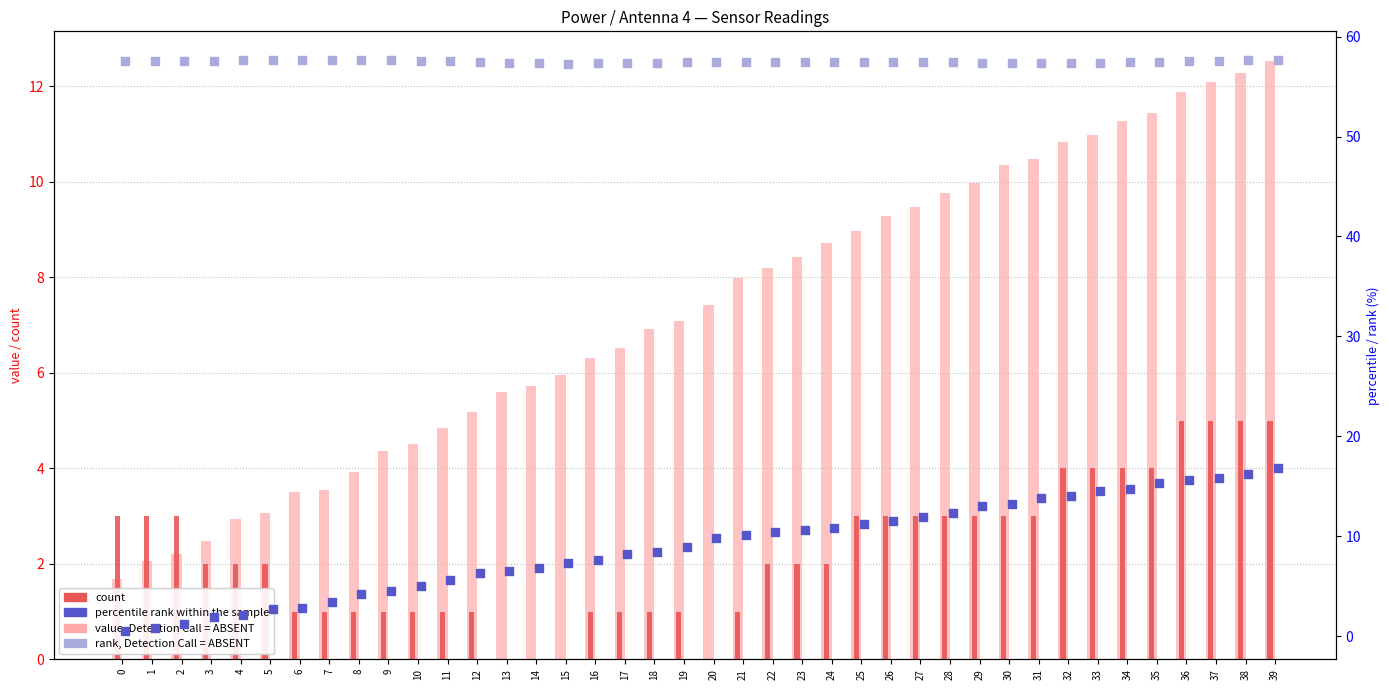

Is the value of rank, Detection Call = ABSENT at 39 greater than the value of value, Detection Call = ABSENT at 23?

Yes